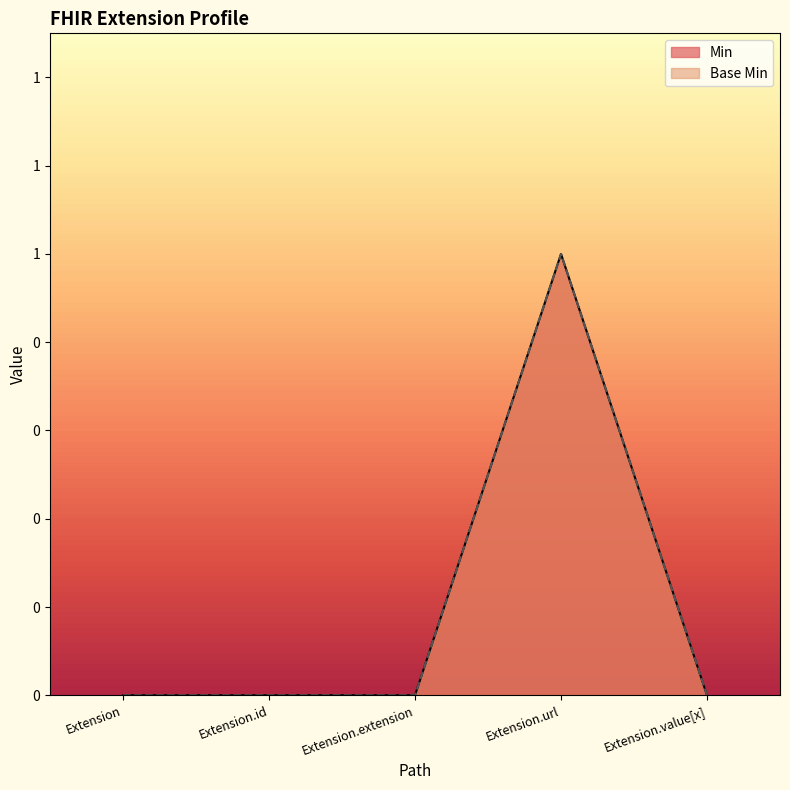

True or false: Min and Base Min cross at least once.

False